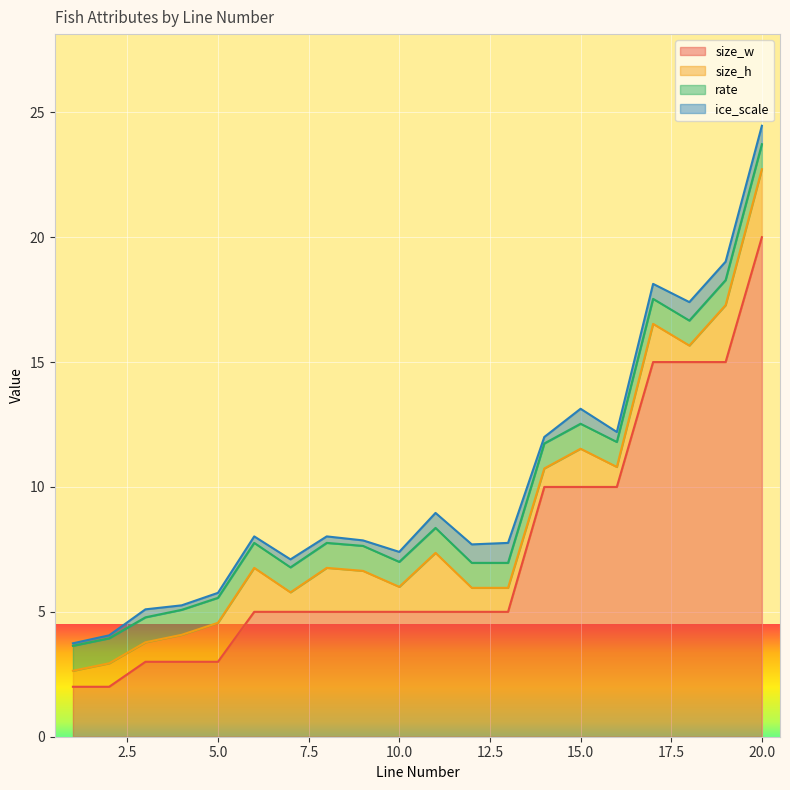

True or false: size_w and ice_scale intersect in this chart.

False